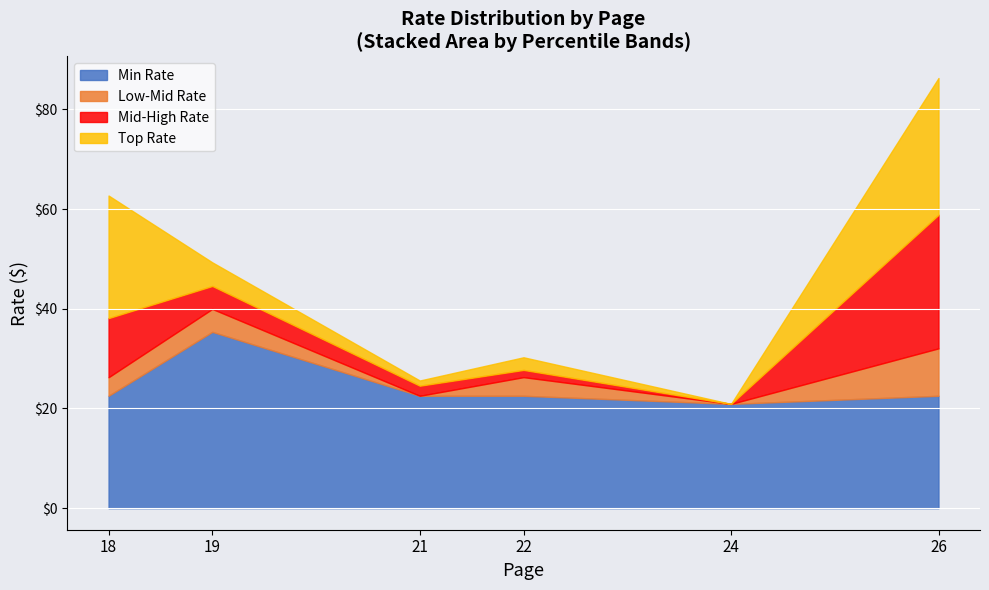

Which label corresponds to the smallest value in the chart?

24